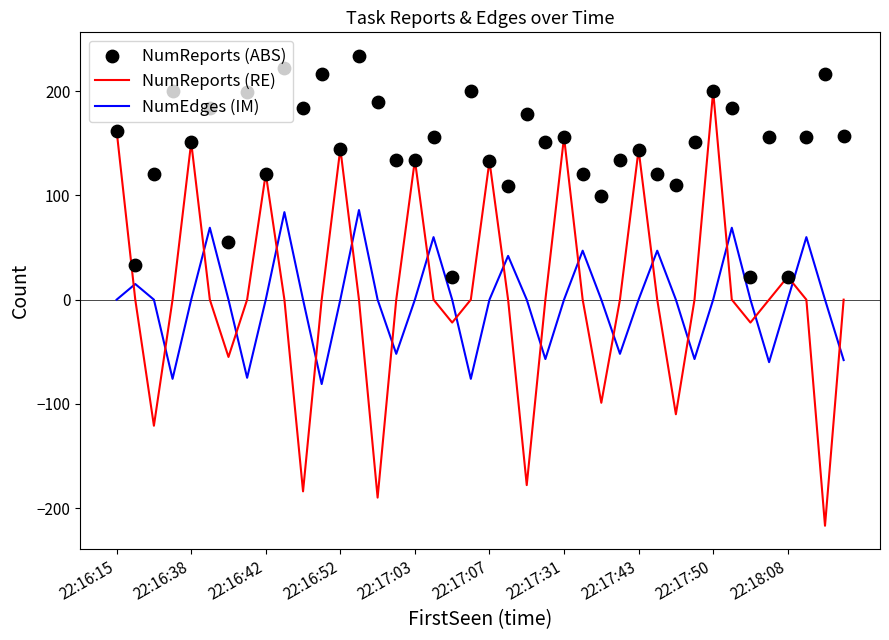

True or false: NumReports (RE) has a value of 121.0 at 22:16:42.

True